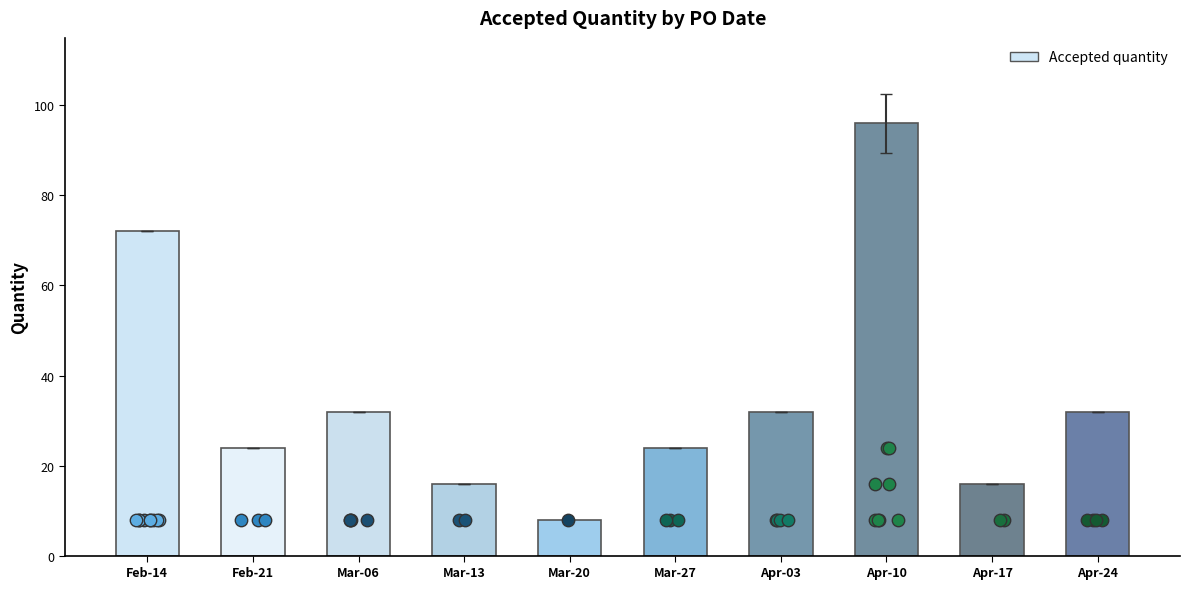

Approximately how many times larger is the value at Mar-06 compared to Apr-10?

0.3